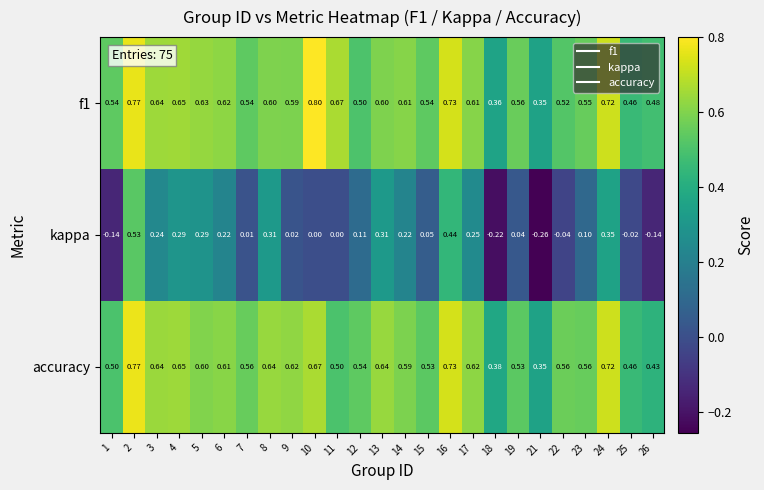

Is the value of kappa at 8 greater than the value of f1 at 9?

No